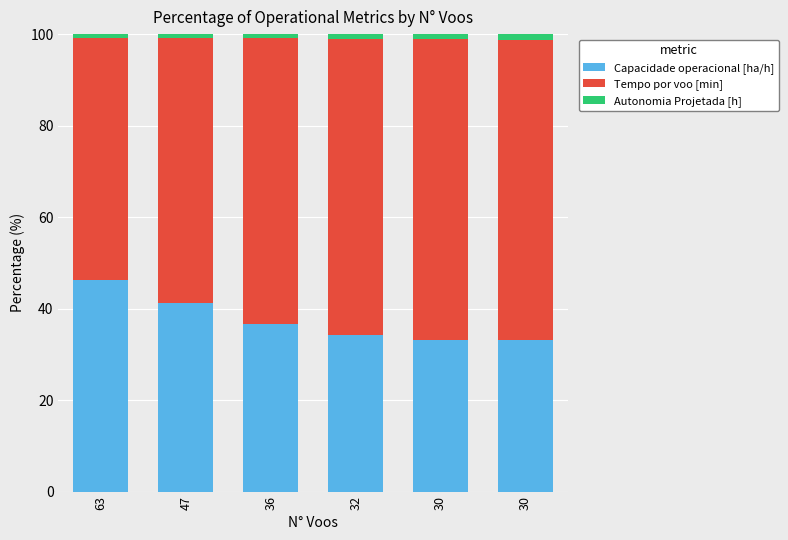

How many series are shown in this chart?

3